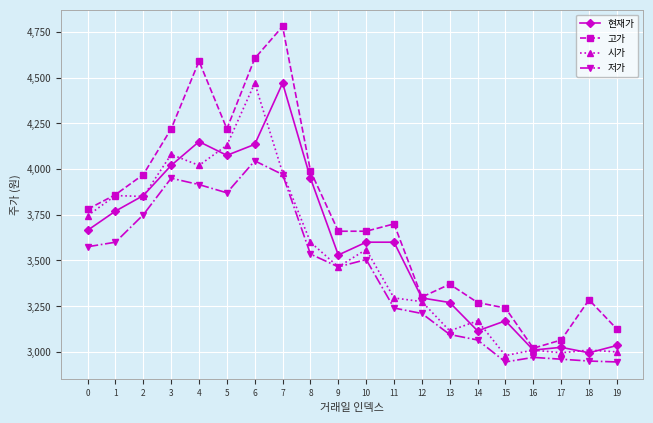

Which series has the widest spread of values?

고가